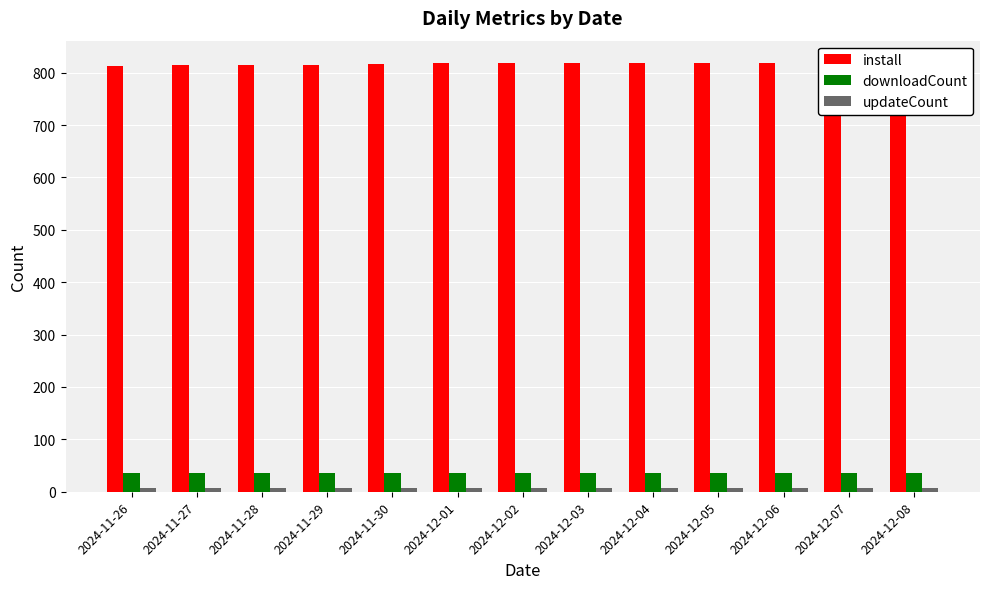

Which has a higher value, 2024-12-05 or 2024-12-02?

2024-12-05